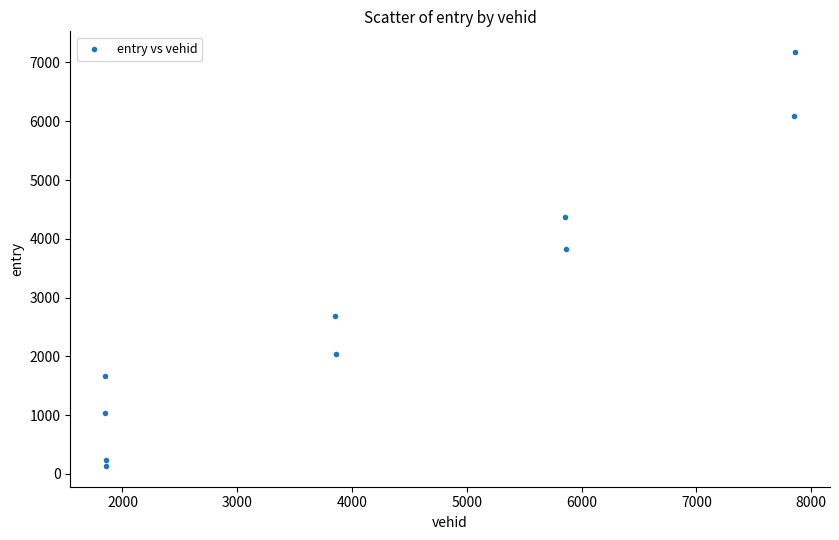

What is the average X value?

4255.8